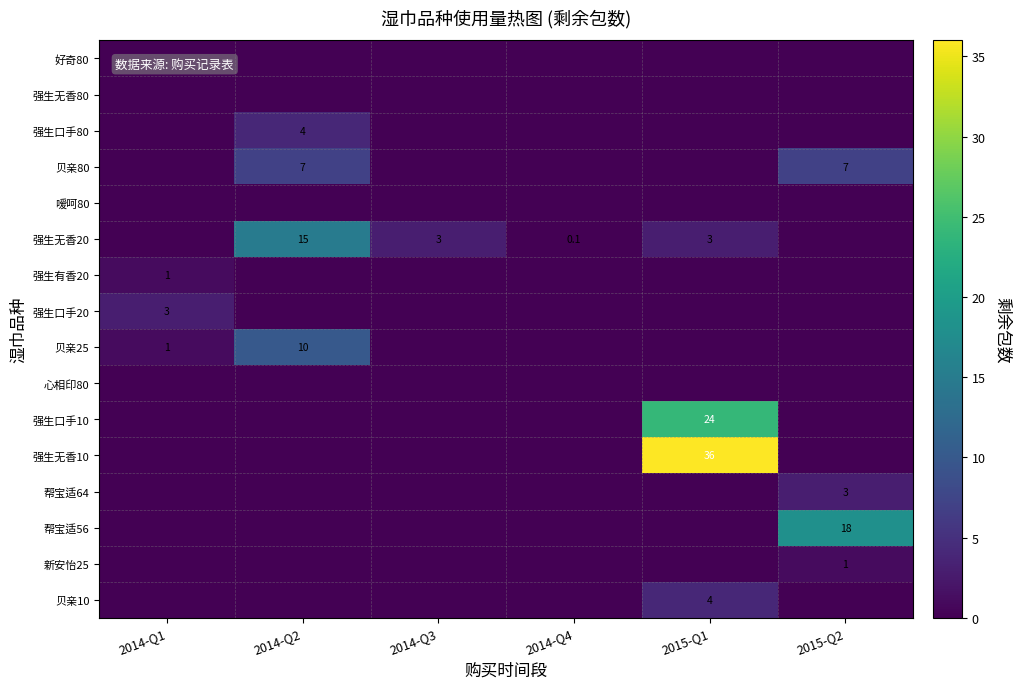

Which series has the widest spread of values?

强生无香10